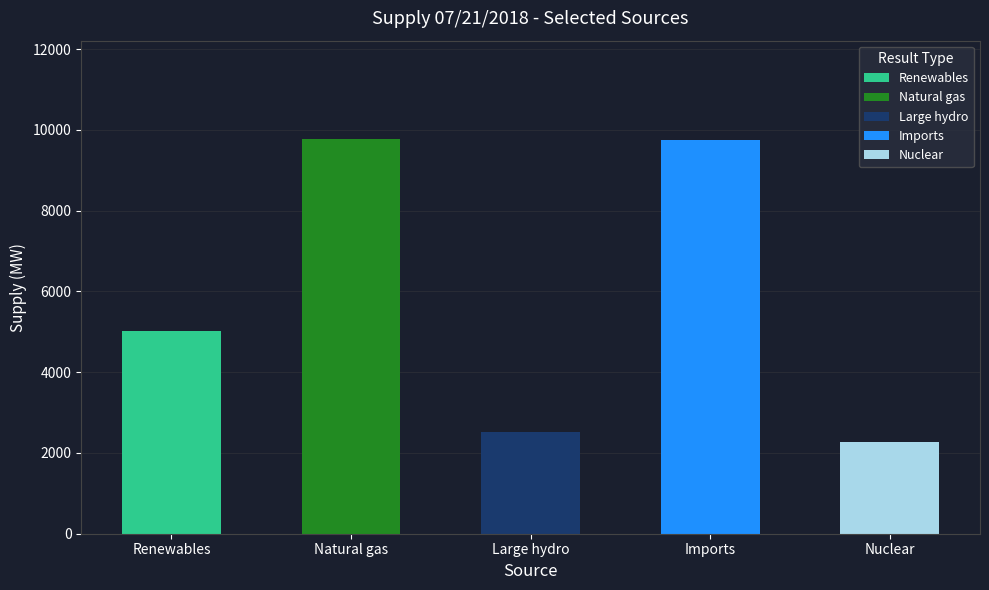

Are the bars horizontal?

No